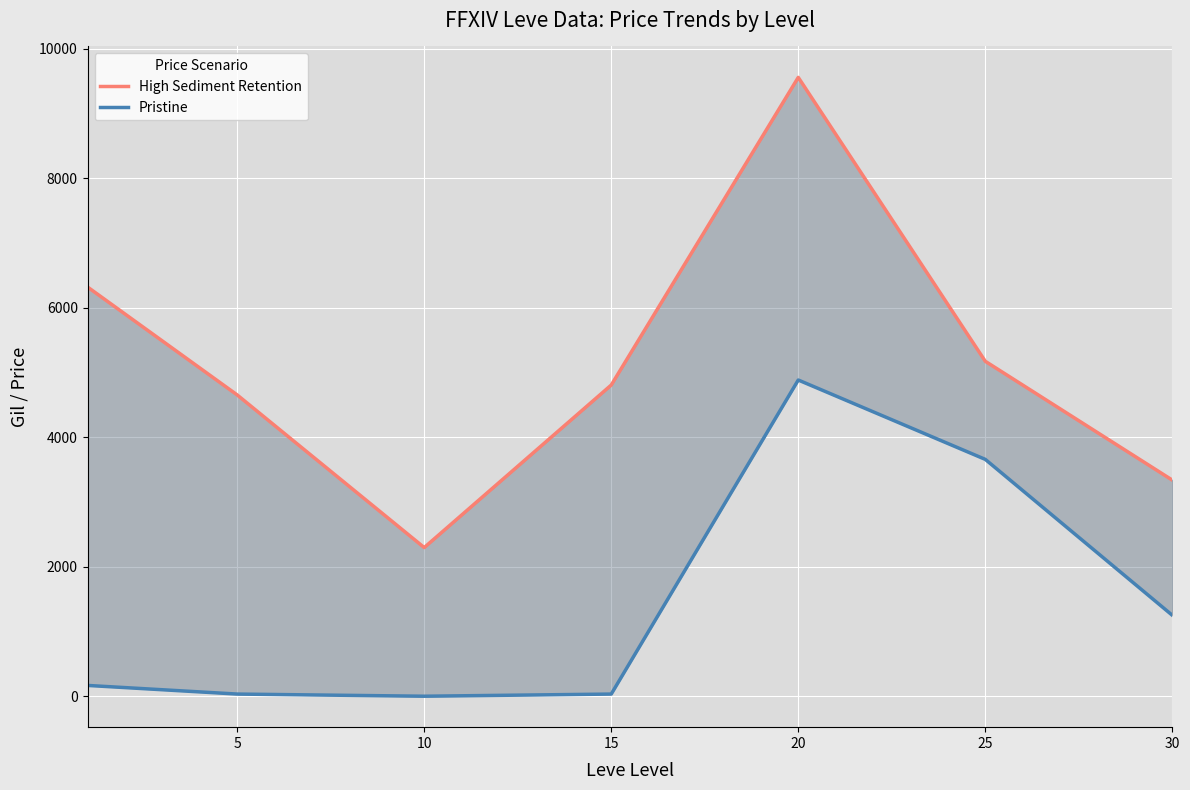

Which series has the largest range (max minus min)?

High Sediment Retention